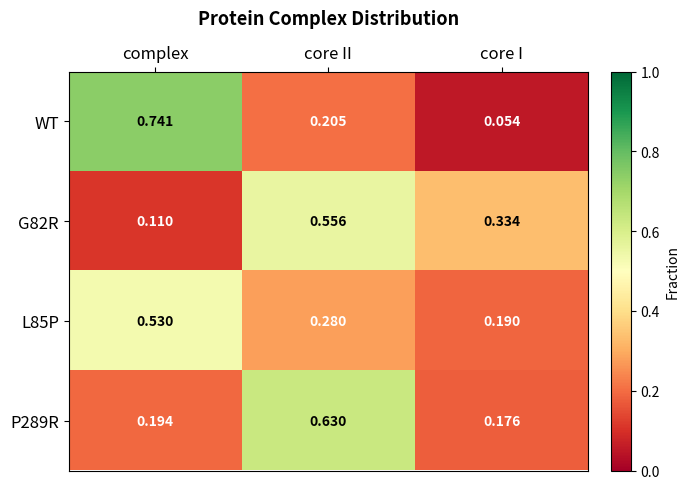

Is the value of L85P at complex greater than the value of G82R at complex?

Yes